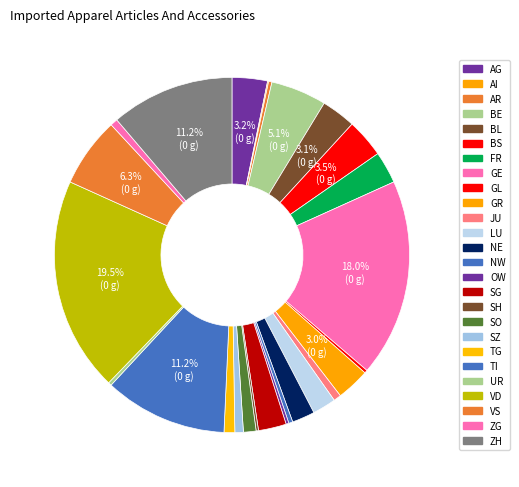

Does OW account for over 50% of the chart?

No